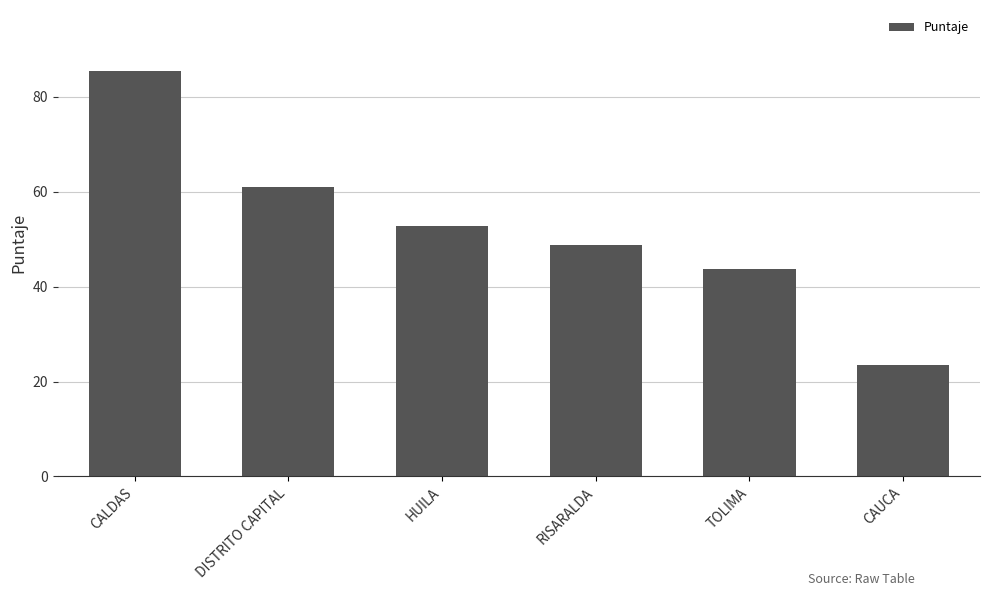

What is the greatest value displayed?

85.4